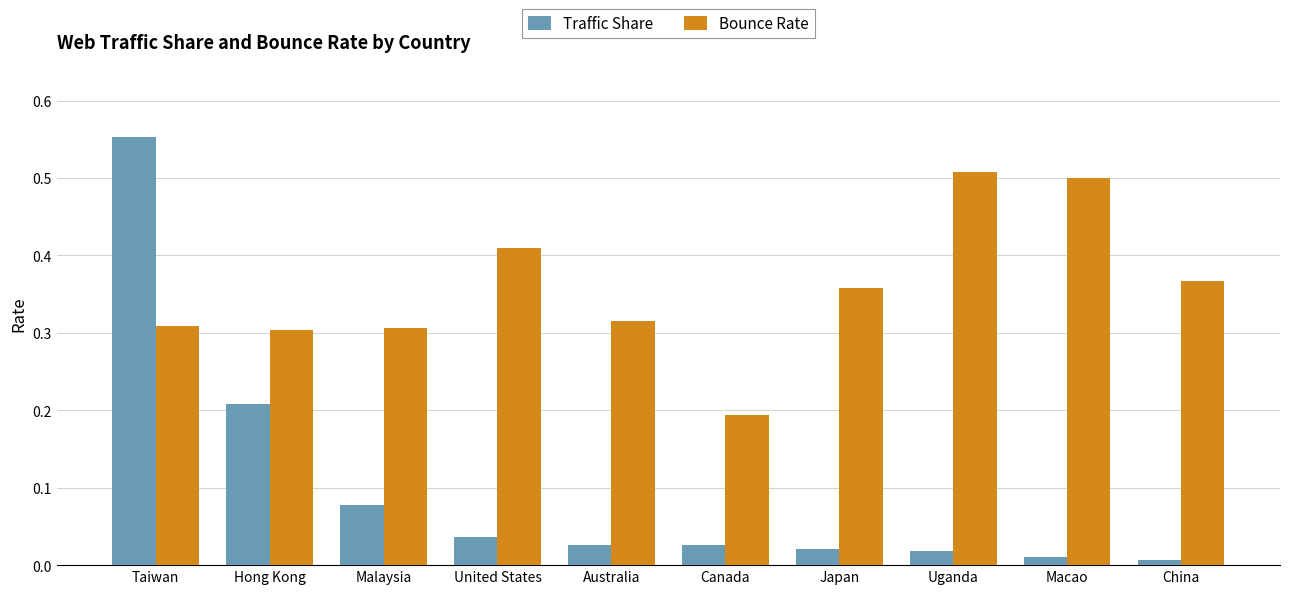

What is the sum of all Bounce Rate values?

3.6